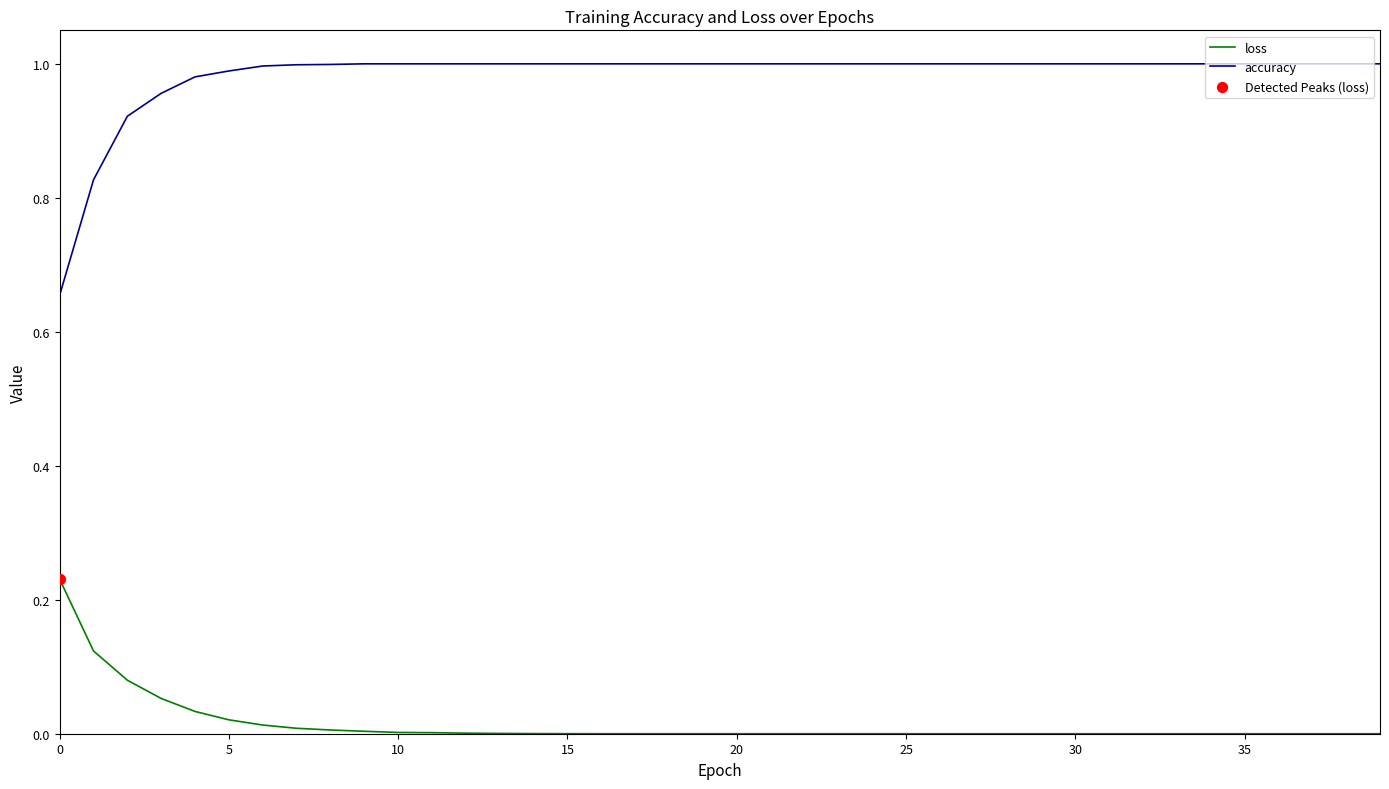

Which series has the largest total across all categories?

accuracy